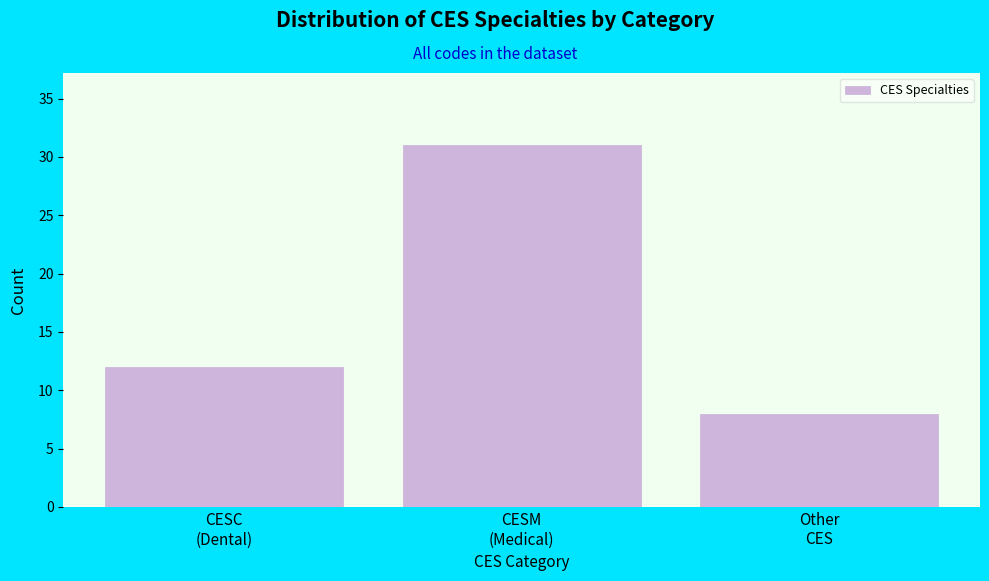

Reading left to right, extract all data points from this chart.

12	31	8